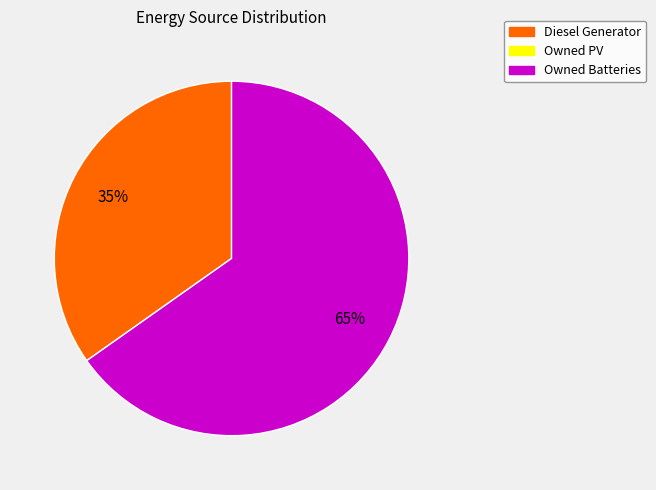

Does any single category account for the majority?

Yes